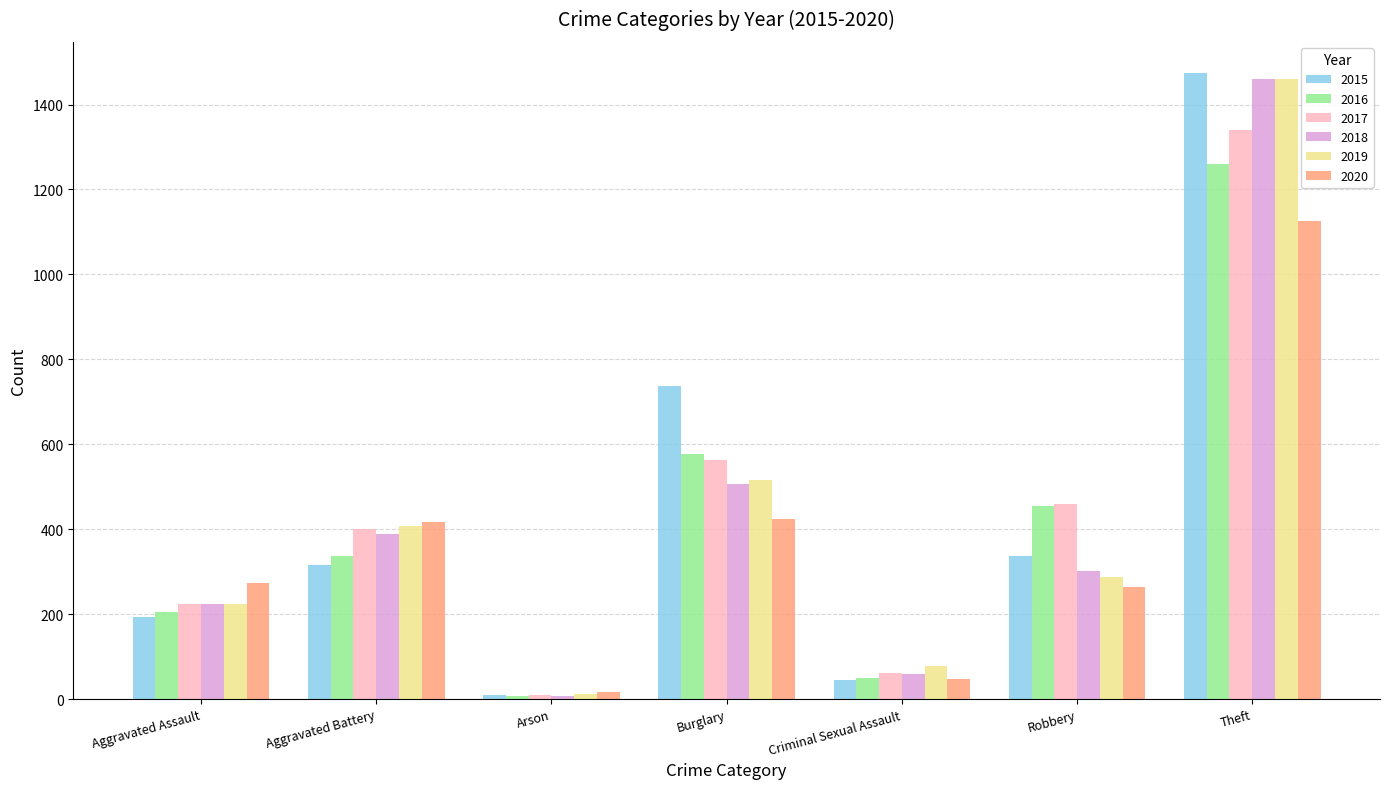

Reading left to right, what are all the values shown in this chart?

2015: 194	316	9	738	46	337	1474
2016: 206	336	7	576	50	454	1259
2017: 224	400	10	562	61	460	1339
2018: 225	389	7	506	60	301	1461
2019: 223	407	12	517	77	287	1459
2020: 273	416	17	425	48	263	1125